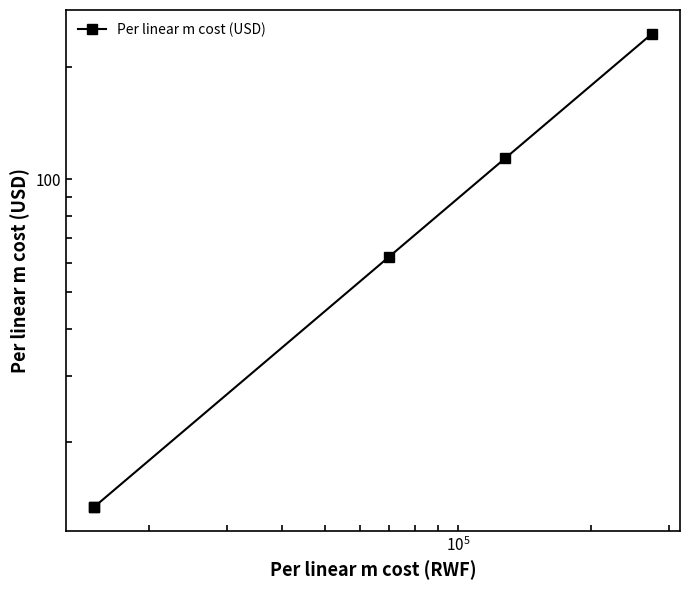

True or false: there are more than 1 points higher than both neighbors.

False